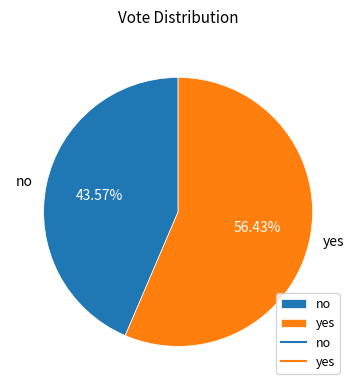

Between yes and no, which is larger?

yes